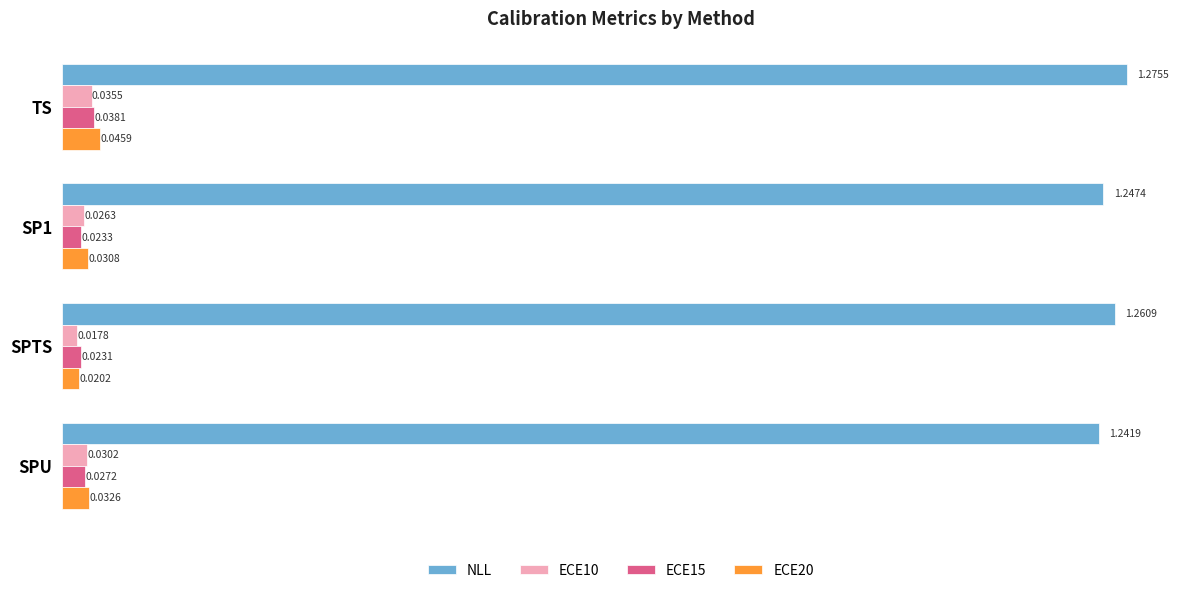

Which category has the highest value across all series?

TS